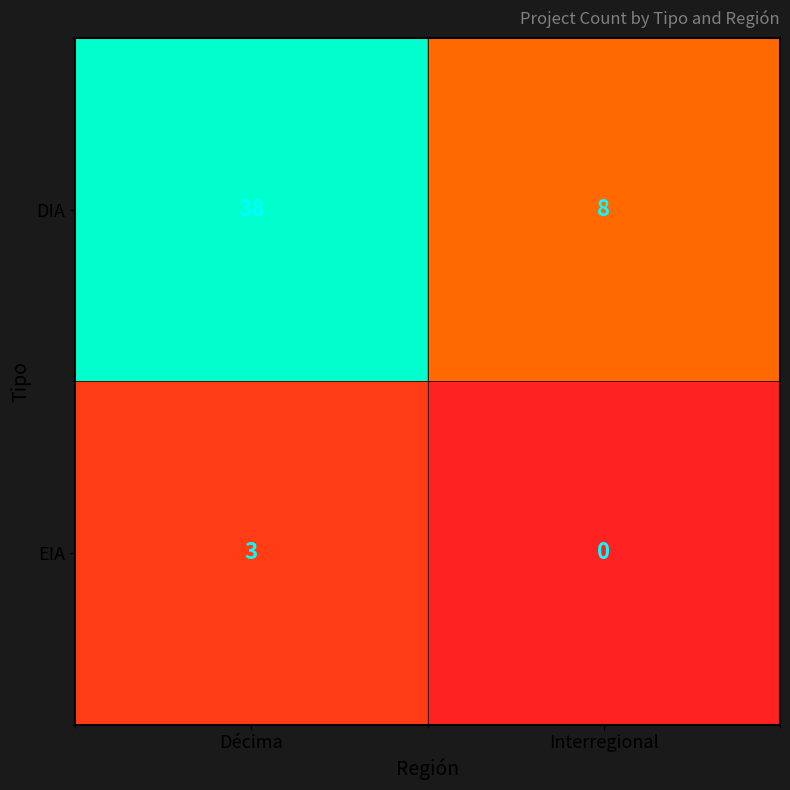

At which category is the sum across all series the highest?

Décima